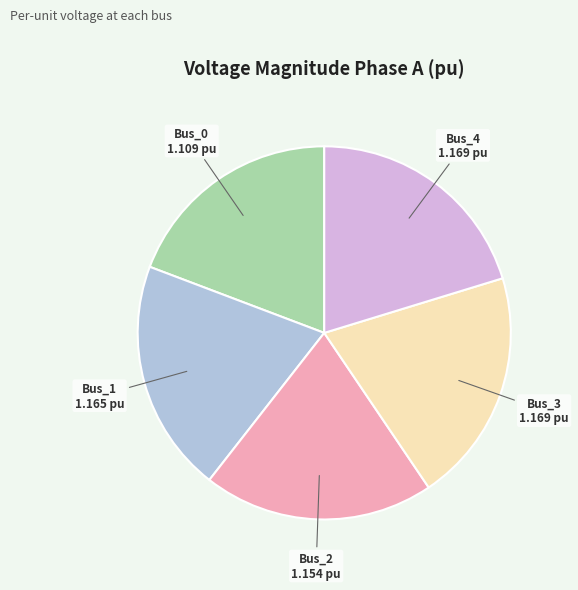

Does any single category account for the majority?

No